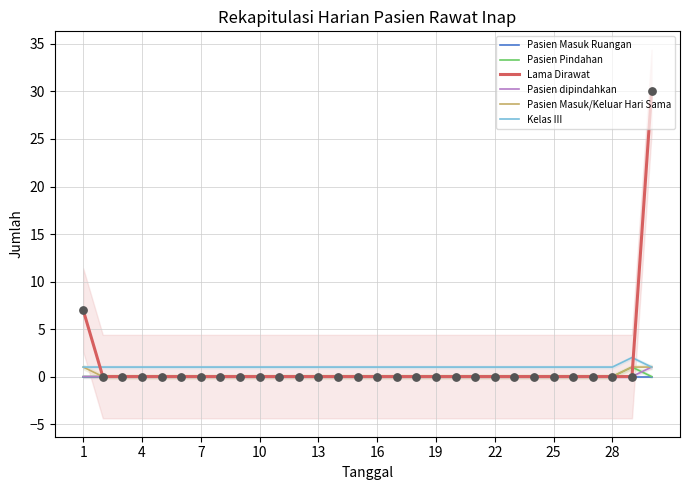

Which series contains the highest Y value?

Lama Dirawat